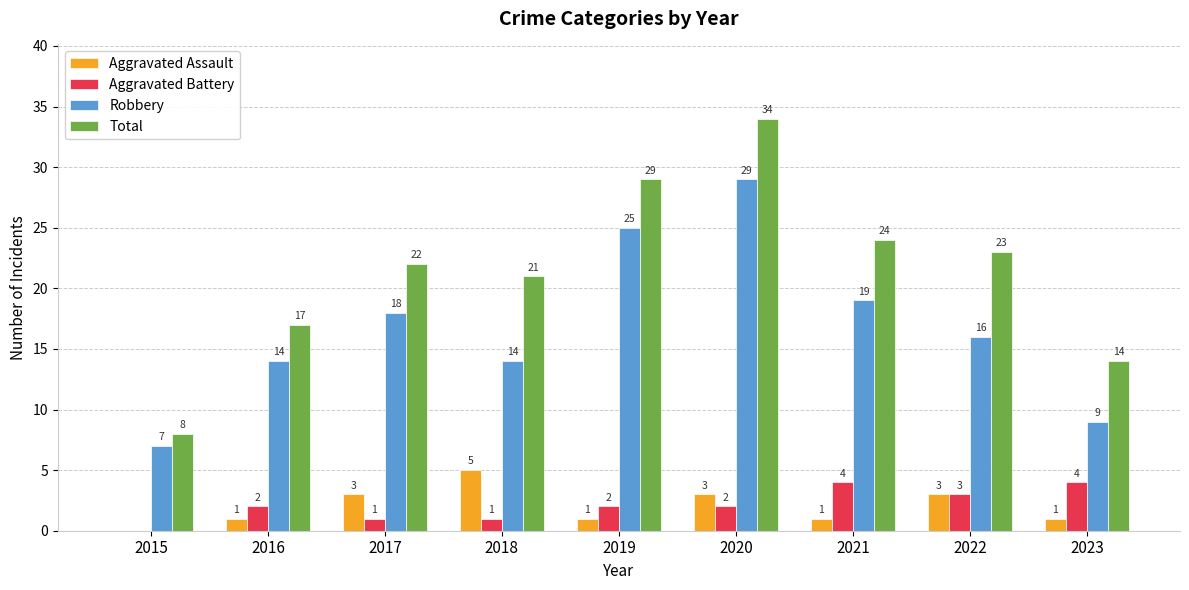

Are the bars horizontal?

No